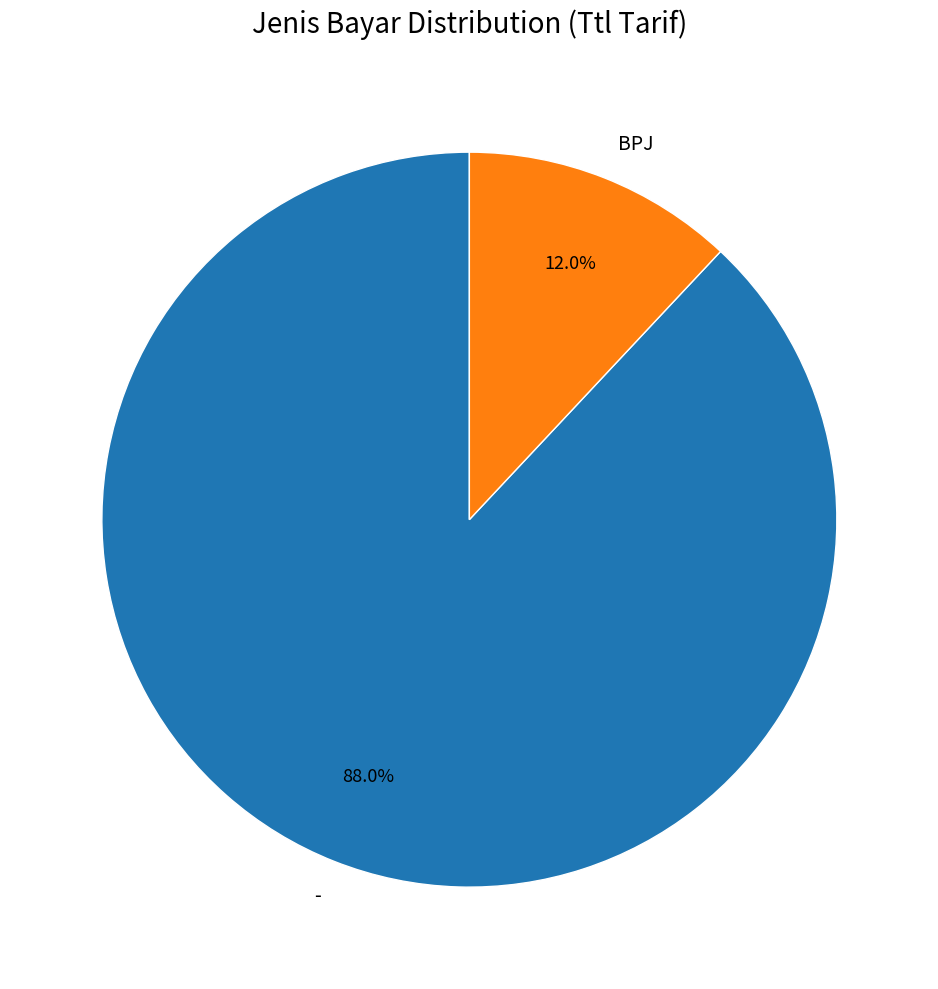

To the nearest percent, what portion does - represent?

88%